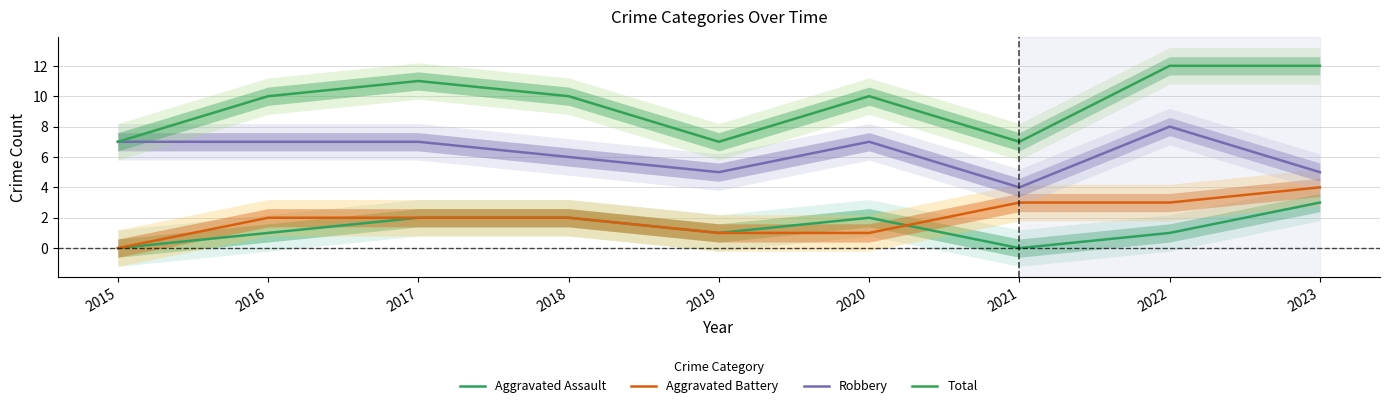

The Total series shows 19 at 2023. True or false?

False